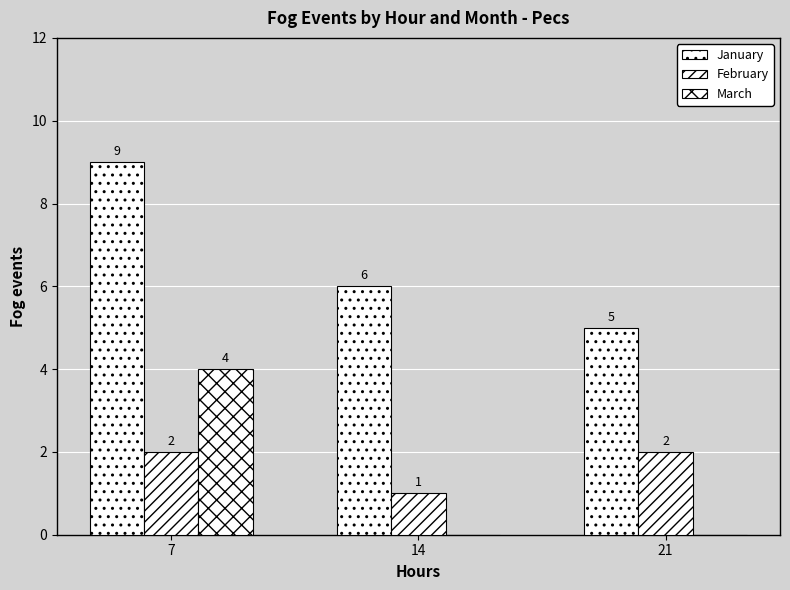

What is the total value across all series at 21?

7